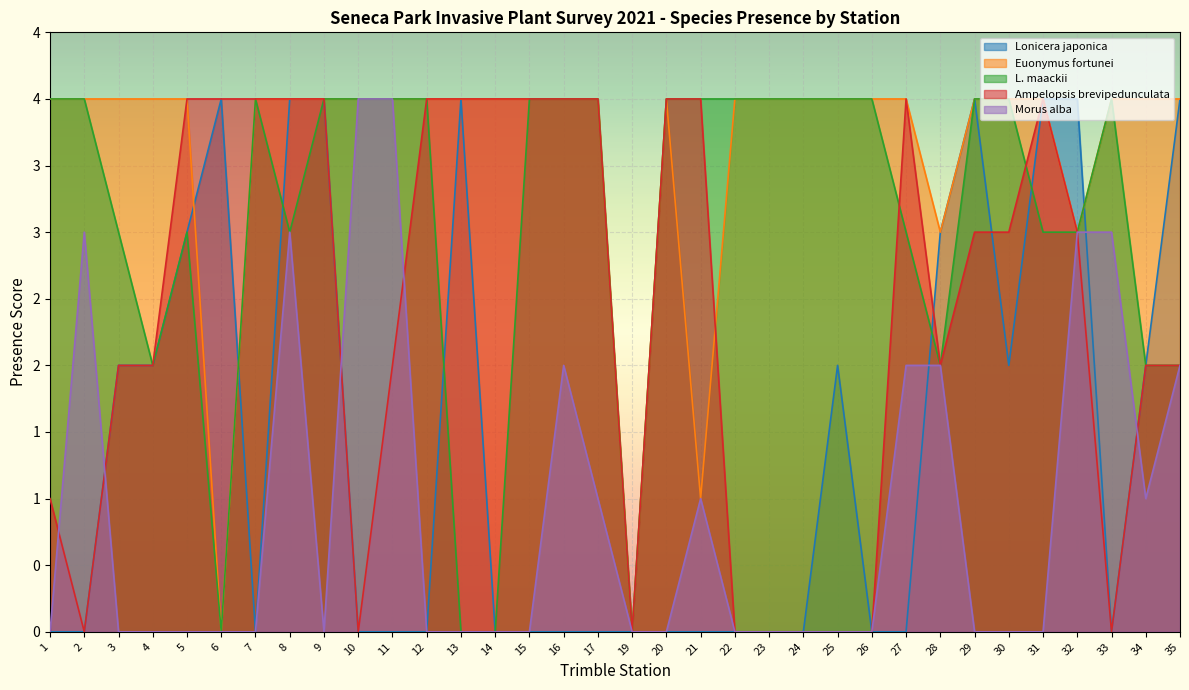

Between 9 and 15, which series saw the biggest shift?

Lonicera japonica